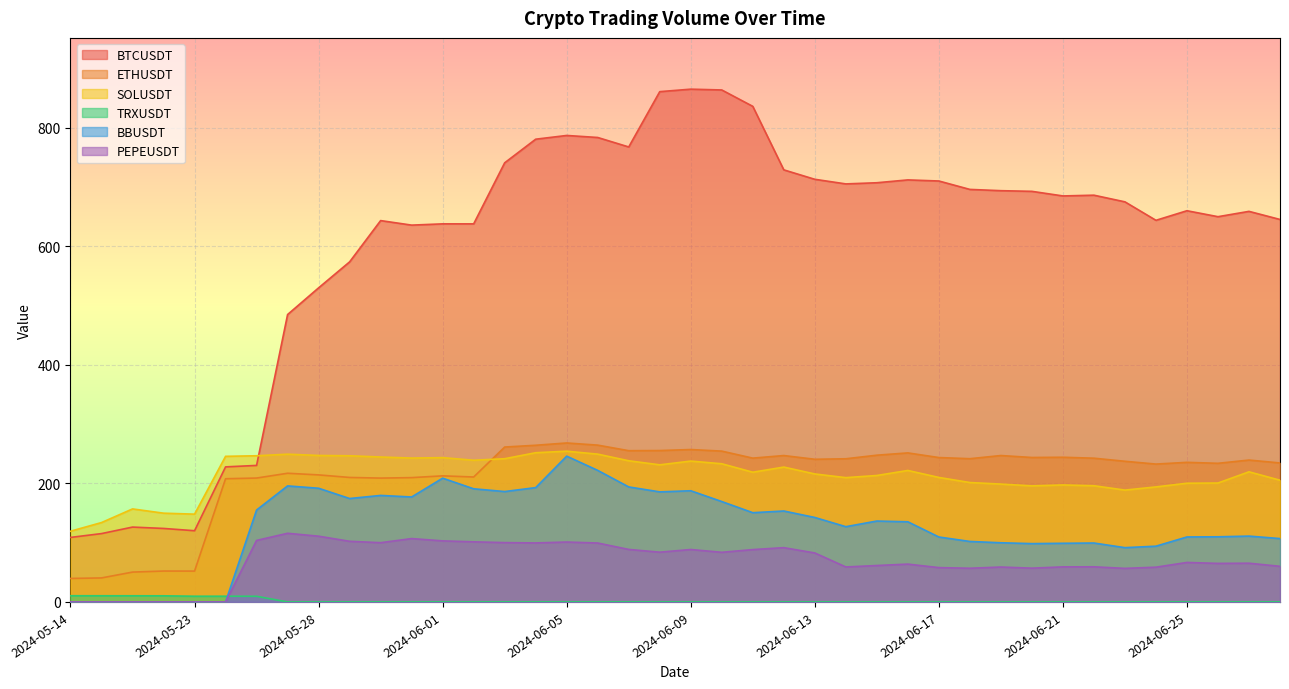

Is it true that BBUSDT equals 150.5 at 2024-06-11?

True